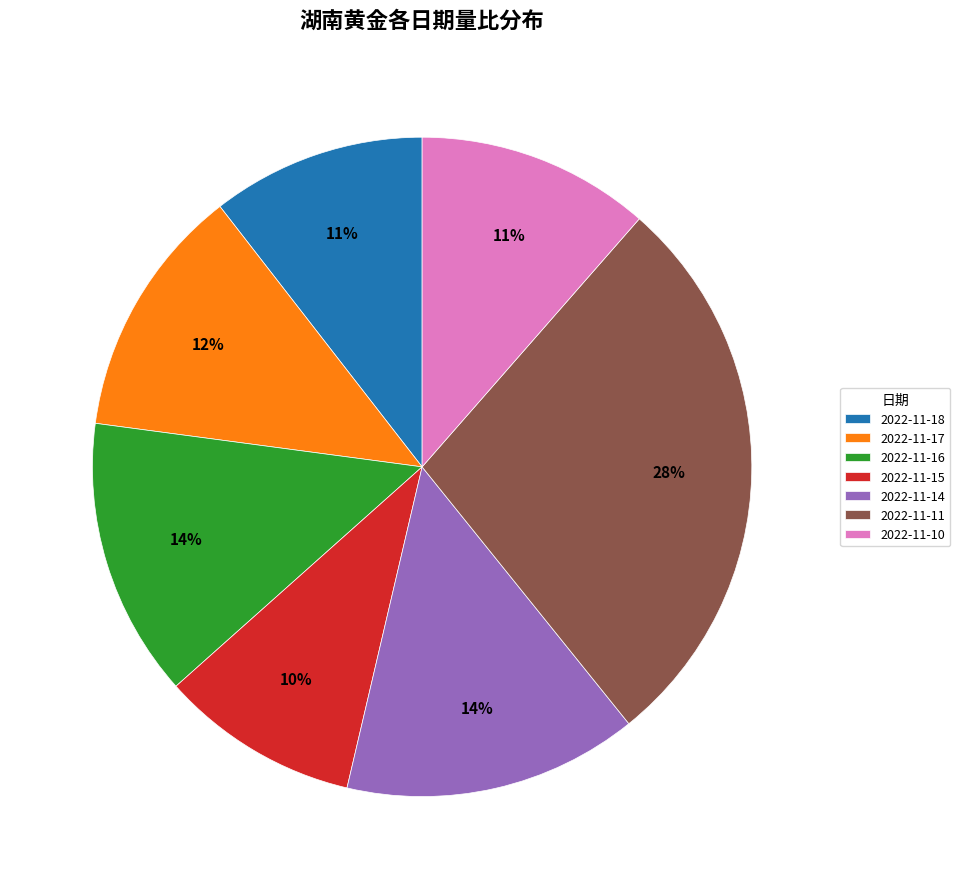

Which slice is the smallest?

2022-11-15